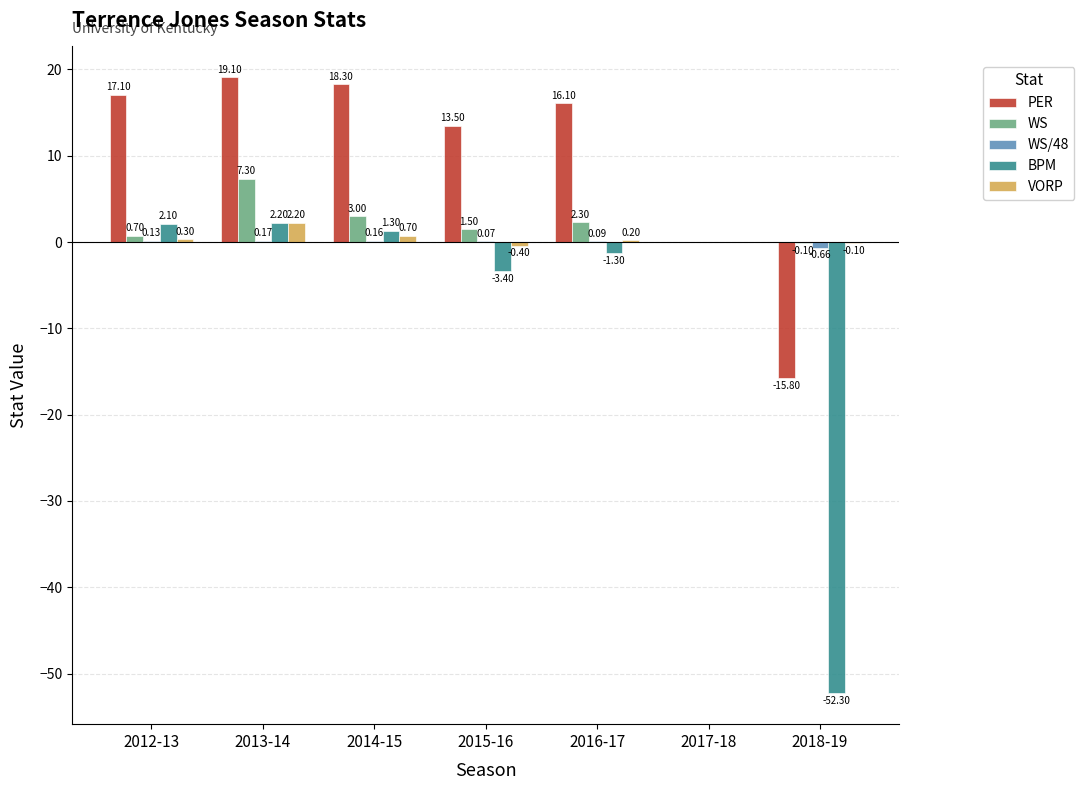

What is the sum of all BPM values?

-51.4